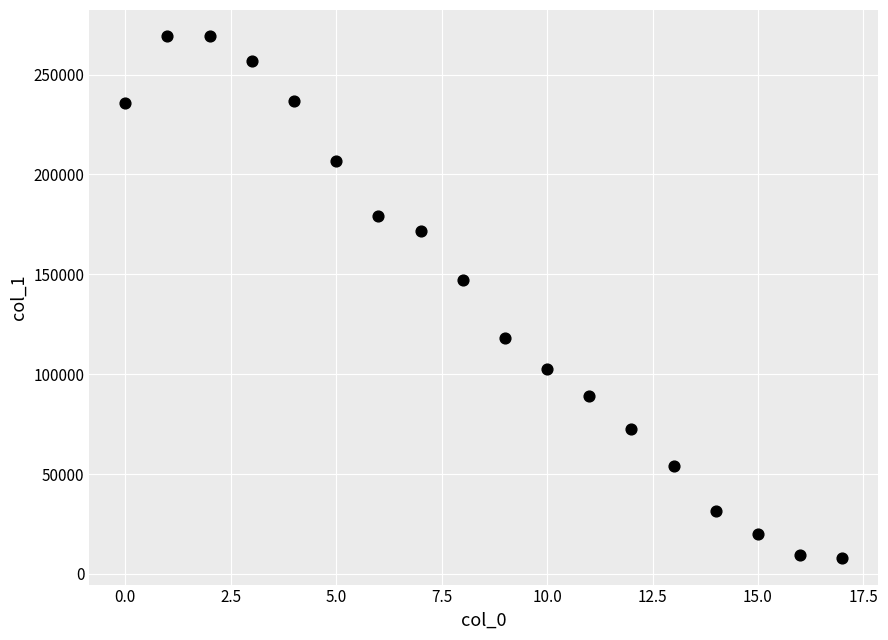

What is the range of Y values (max minus min)?

261478